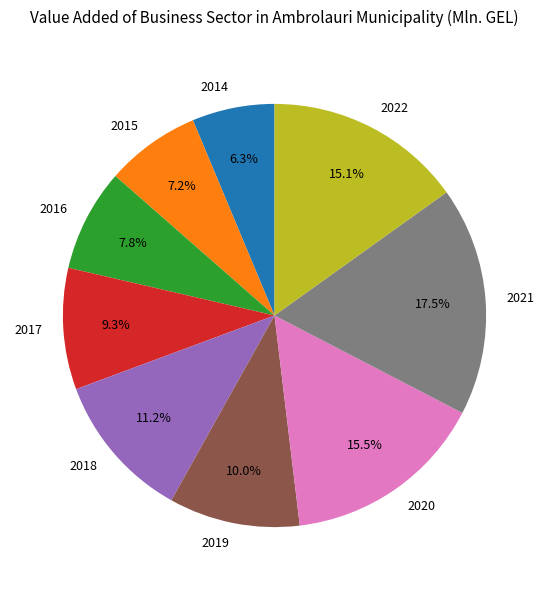

To the nearest percent, what is the average slice percentage?

11%